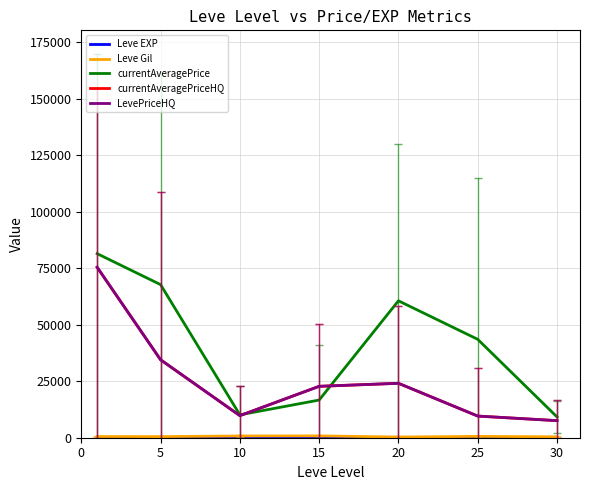

Reading left to right, what are all the values shown in this chart?

Leve EXP: 1.3	6.2	7.7	22.3	23.3	34.7	59.0
Leve Gil: 531.7	488.3	768.3	810.0	300.0	595.0	405.0
currentAveragePrice: 81457.0	67750.0	10132.8	16671.5	60589.0	43541.7	9208.8
currentAveragePriceHQ: 75441.5	34500.0	9766.7	22750.0	24083.2	9583.3	7553.2
LevePriceHQ: 75441.5	34500.0	9766.7	22750.0	24083.2	9583.3	7553.2